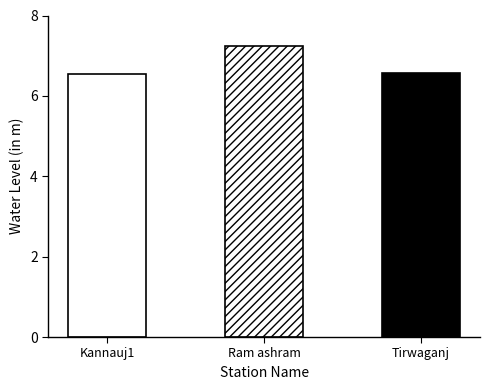

Which label corresponds to the largest value in the chart?

Ram ashram